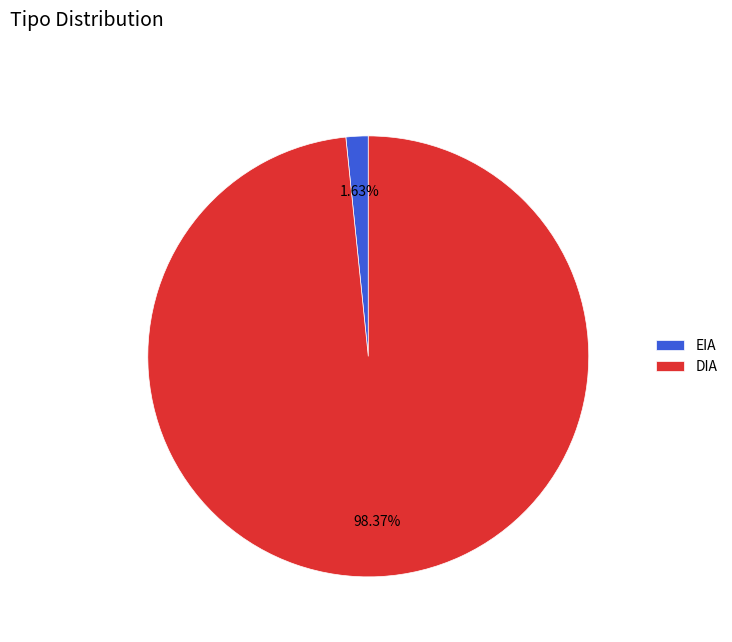

To the nearest percent, what is the difference between the EIA and DIA slice percentages?

97%